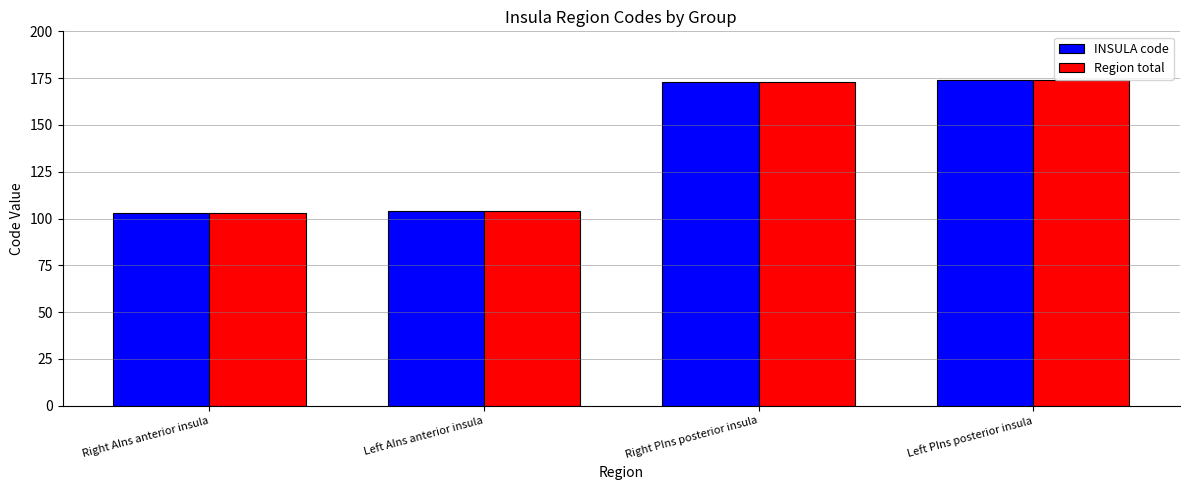

The INSULA code series shows 173 at Right PIns posterior insula. True or false?

True